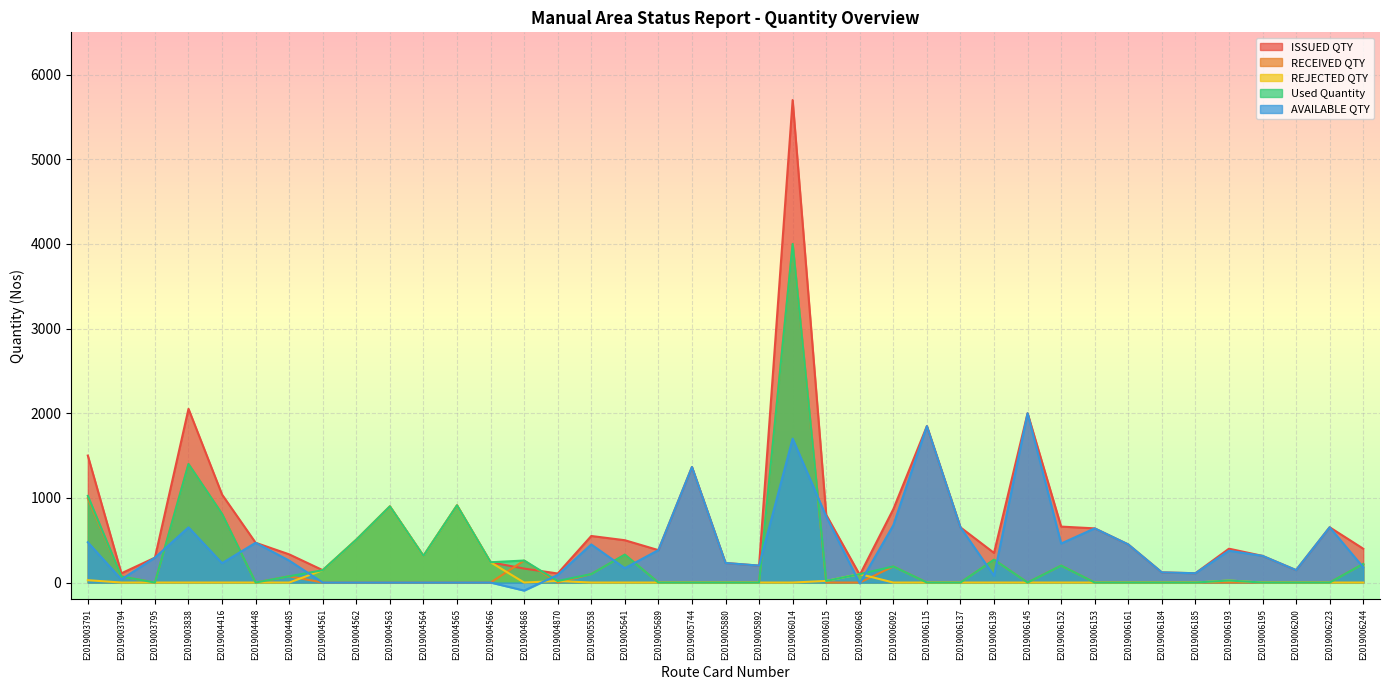

Where is the first local maximum for AVAILABLE QTY?

E2019003838